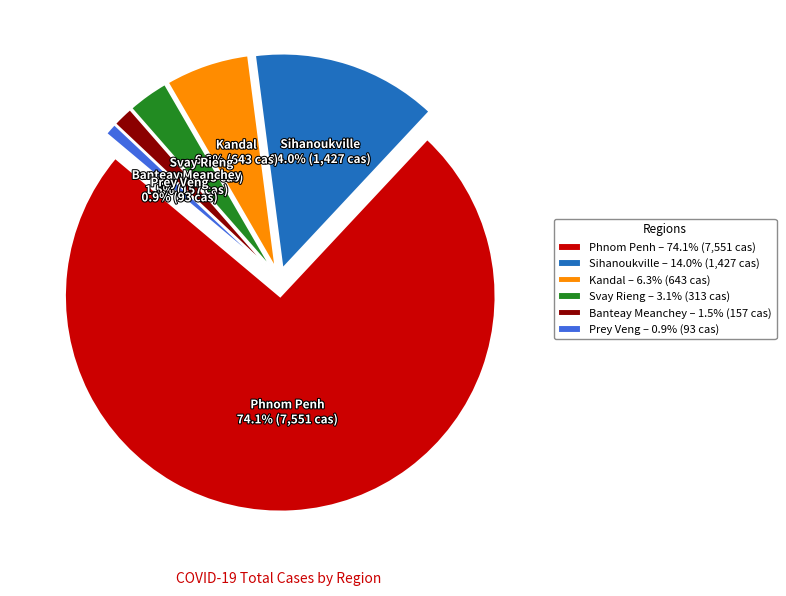

Which category accounts for the majority?

Phnom Penh